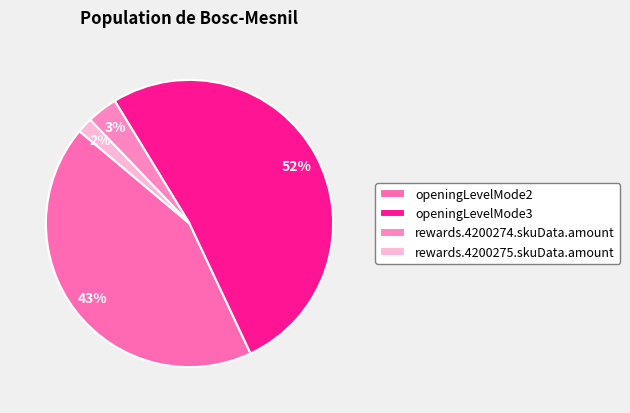

Is there any slice that represents more than half of the pie?

Yes